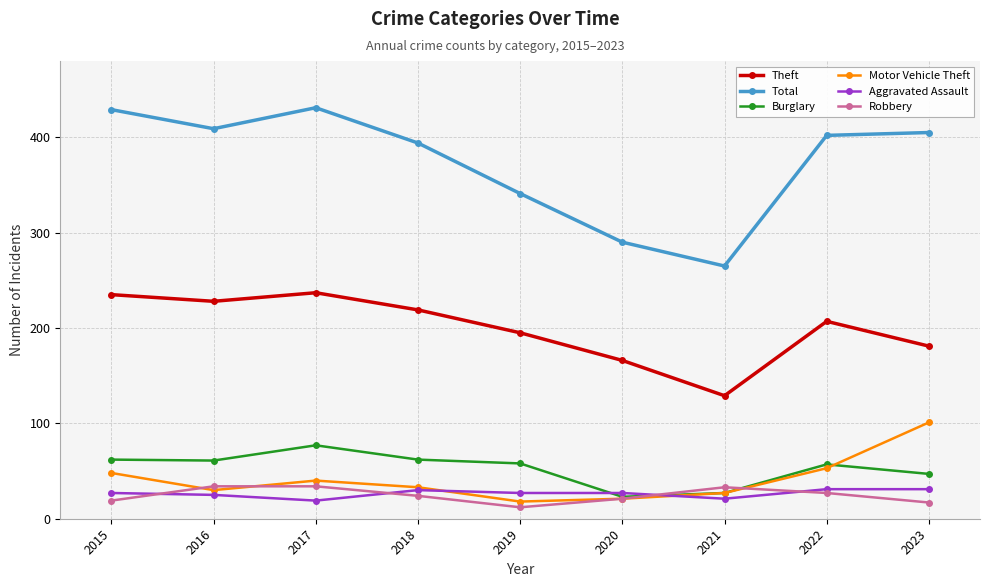

Which series has the widest spread of values?

Total